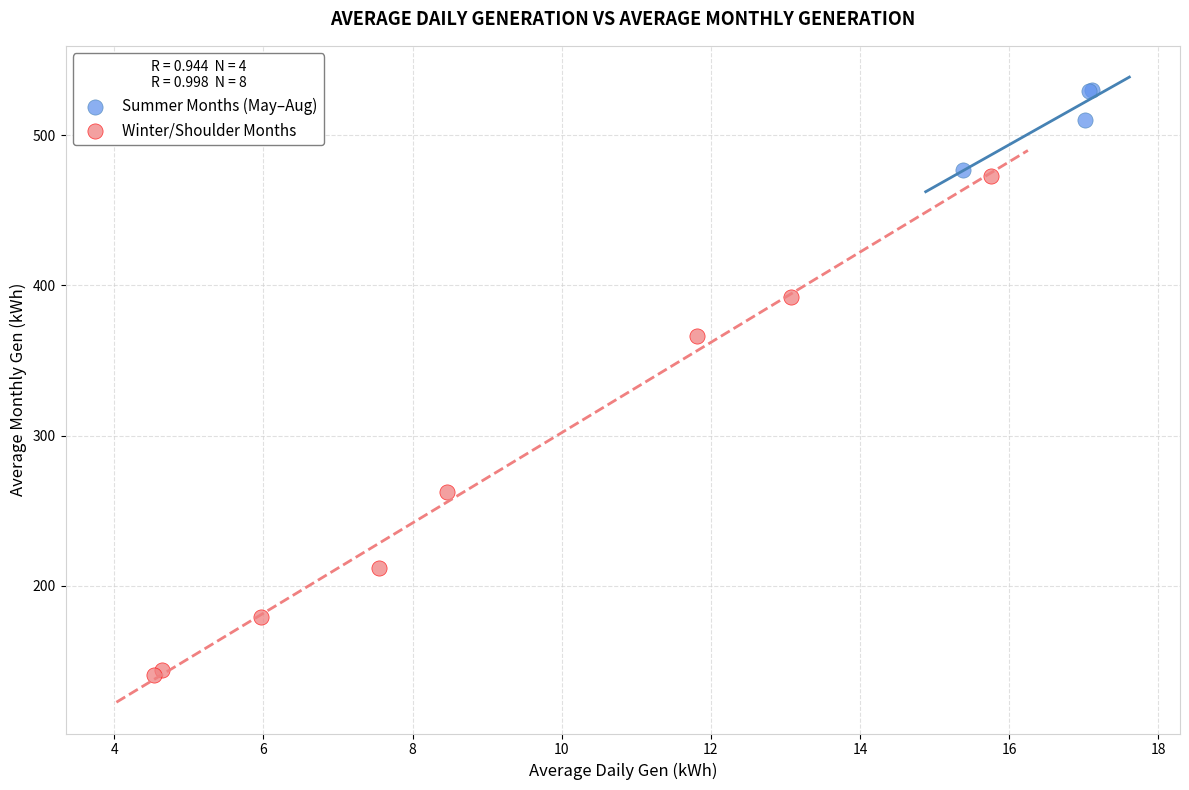

Which series reaches the maximum Y coordinate?

Summer Months (May–Aug)